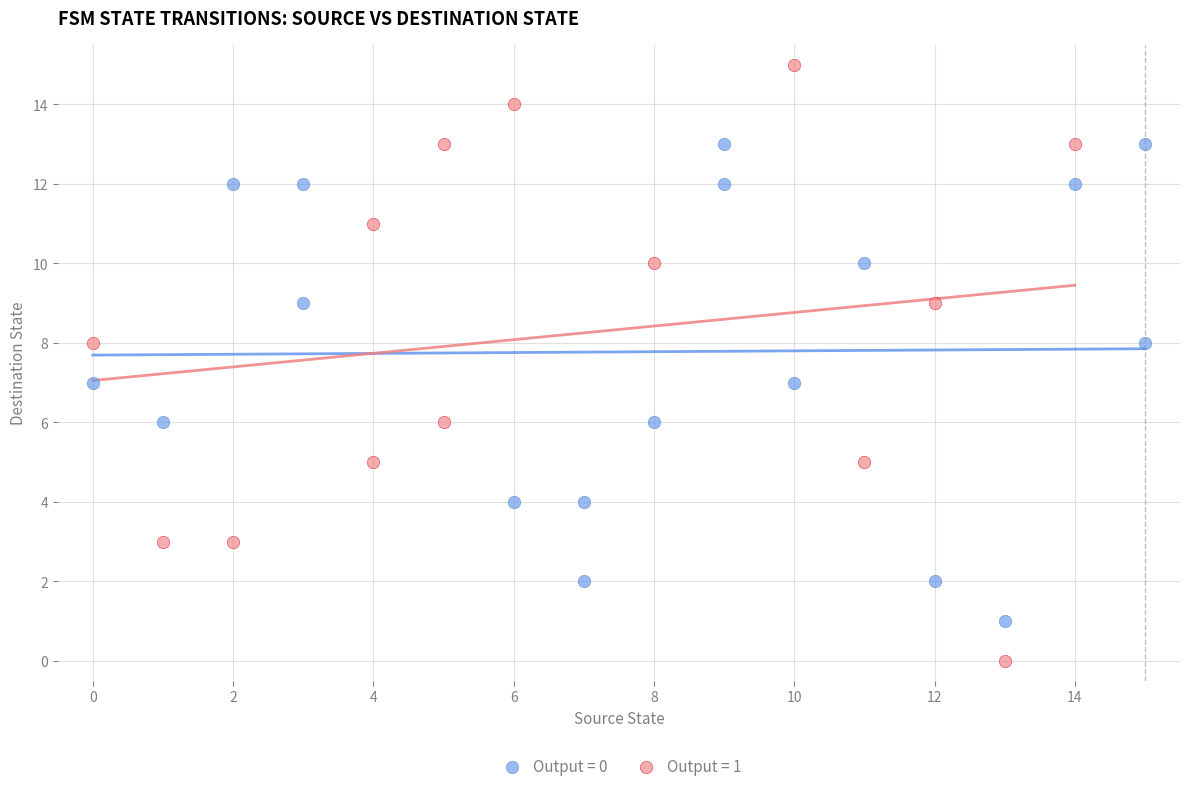

Which series reaches the minimum Y coordinate?

Output = 1